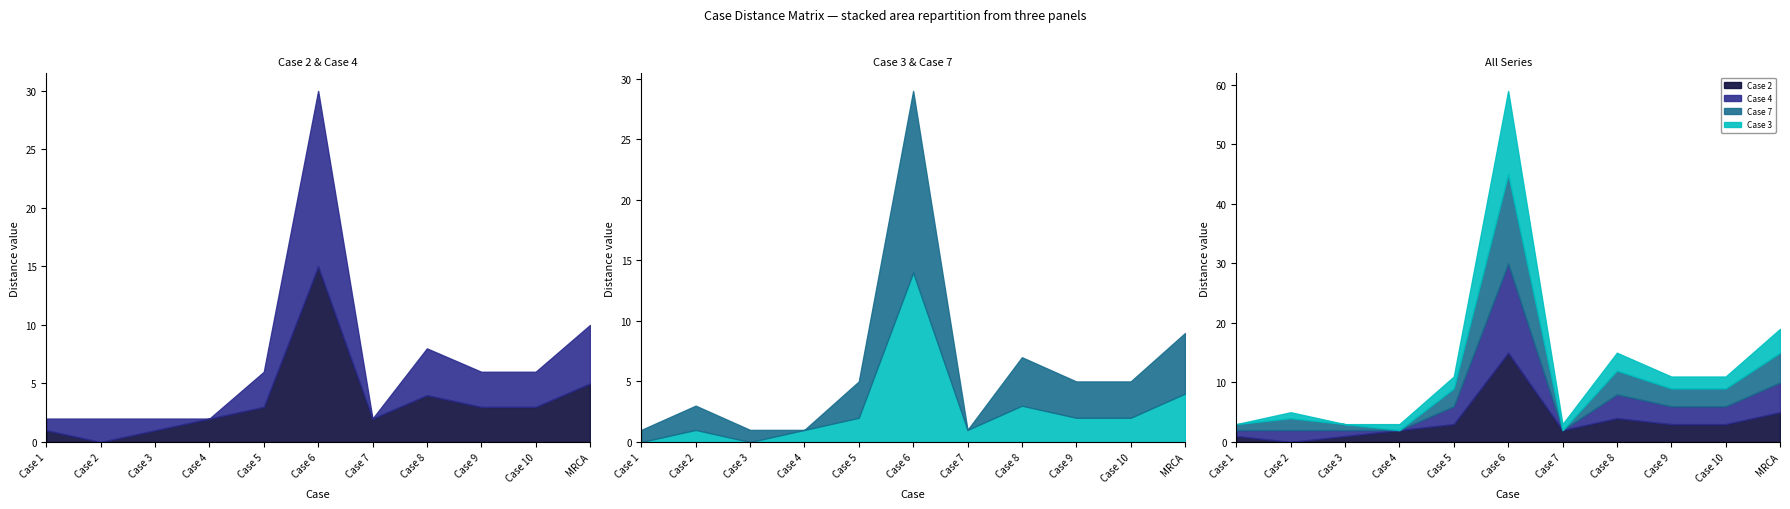

Which series has the largest total across all categories?

Case 2